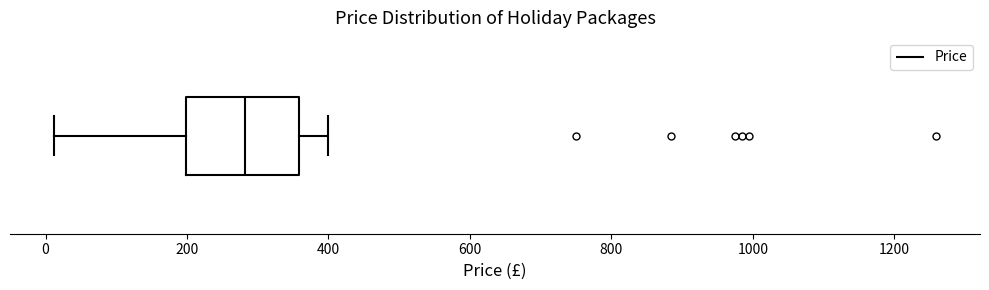

Read this box plot against the x-axis: the position of the median line, the range covered by the box, and the ends of both whiskers. The values are not printed on the chart, so give them approximately, as read against the axis.

median 280, box 200 to 360, whiskers 20 to 400